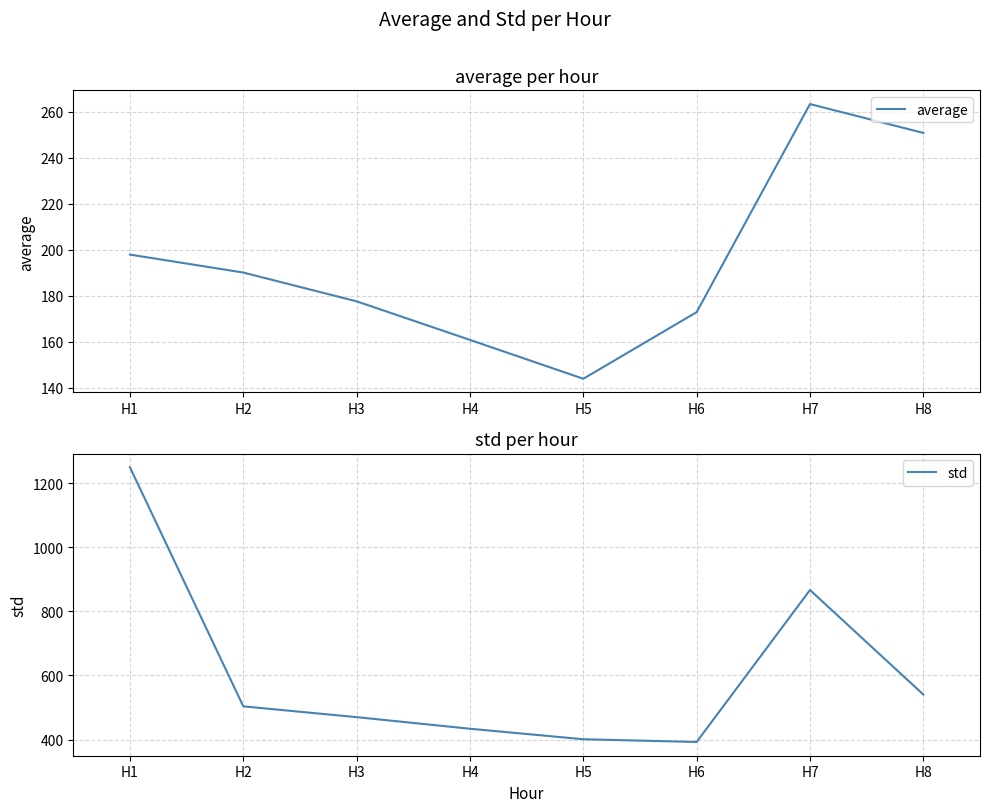

Is the value of average at H3 greater than the value of std at H2?

No